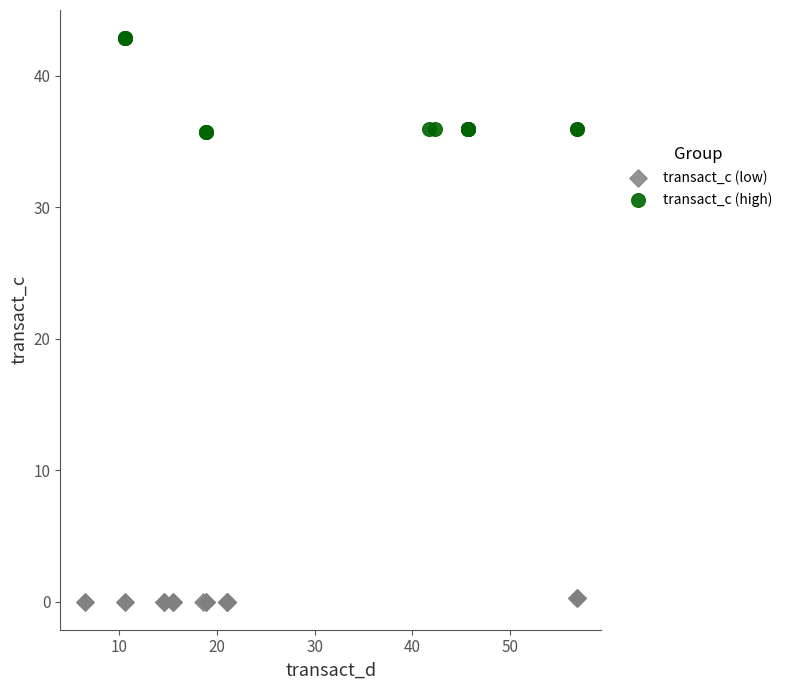

Which series has the widest spread of Y values?

transact_c (high)